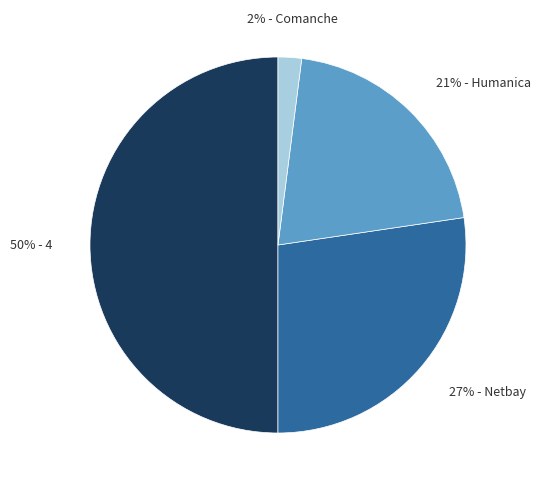

To the nearest percent, what is the difference between the largest and smallest slice percentages?

48%